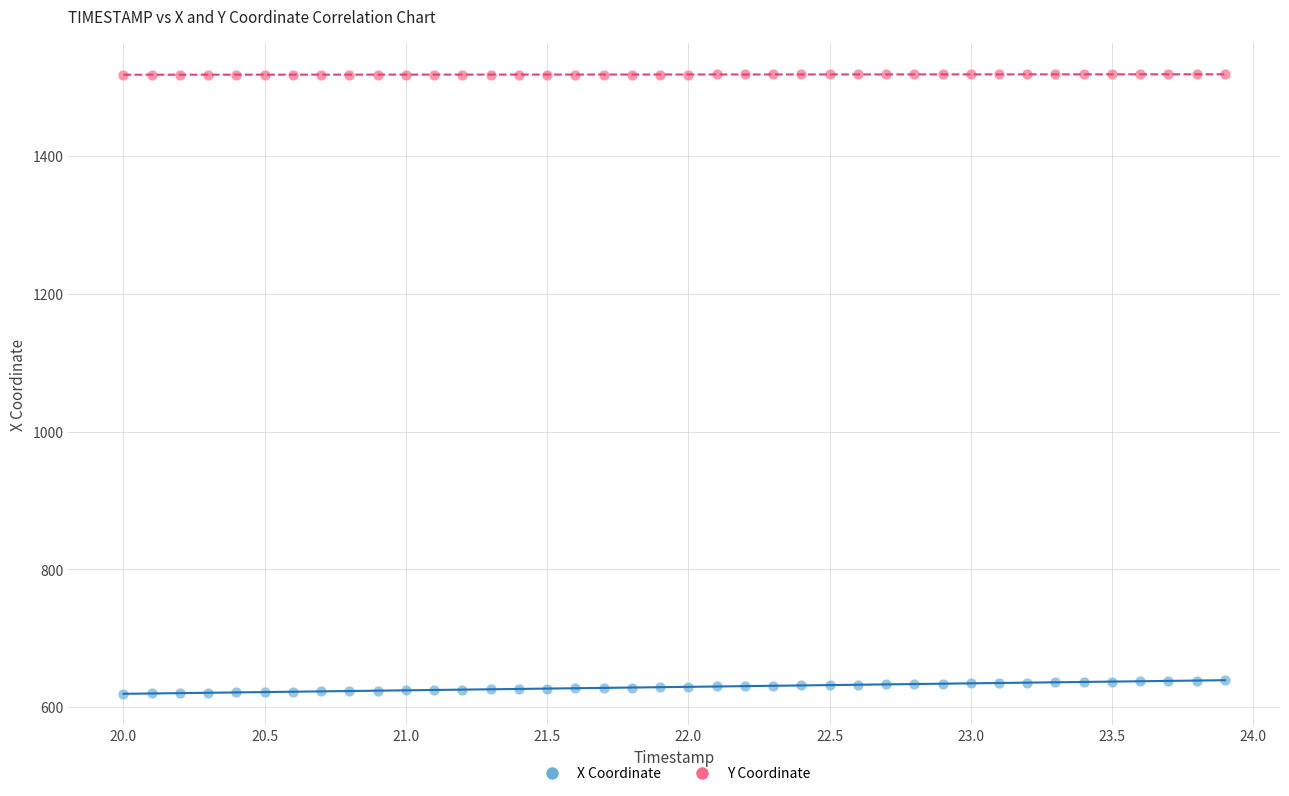

Across all data points, what is the range of Y values (max minus min)?

899.3